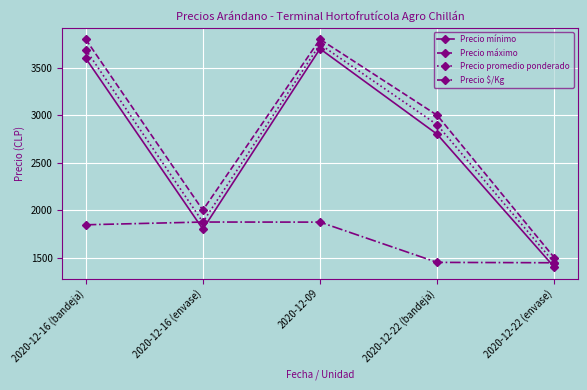

What are all the series names shown in the legend?

Precio mínimo, Precio máximo, Precio promedio ponderado, Precio $/Kg